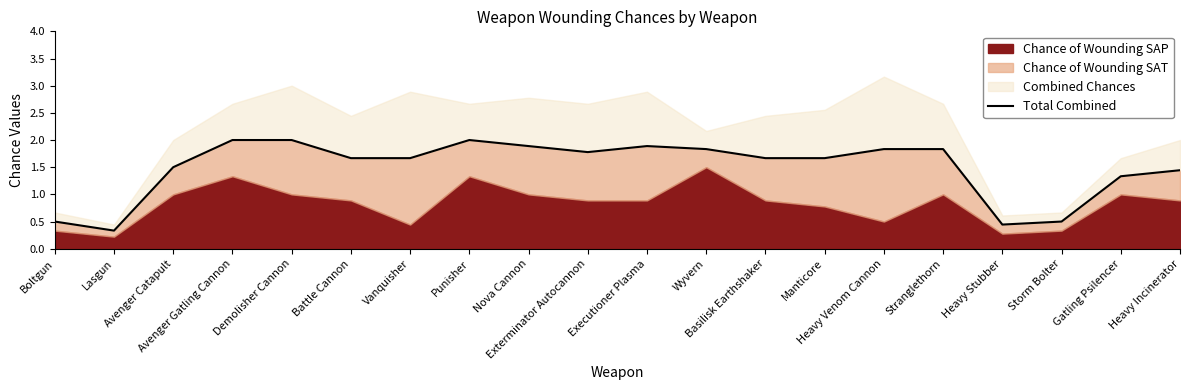

Where does the data first go above 1?

Avenger Catapult